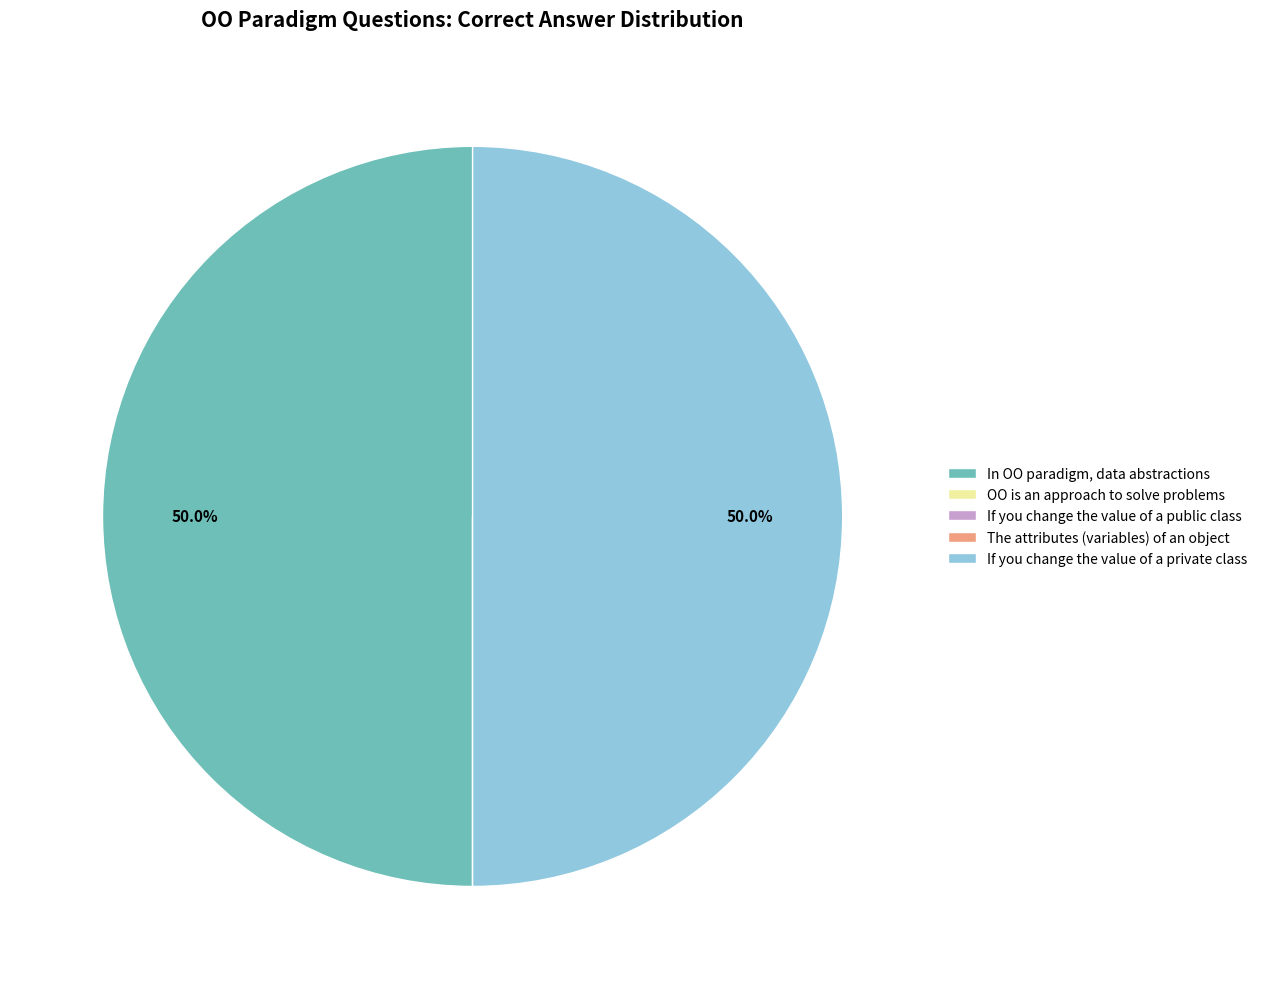

The In OO paradigm, data abstractions slice represents 41% of the pie. True or false?

False